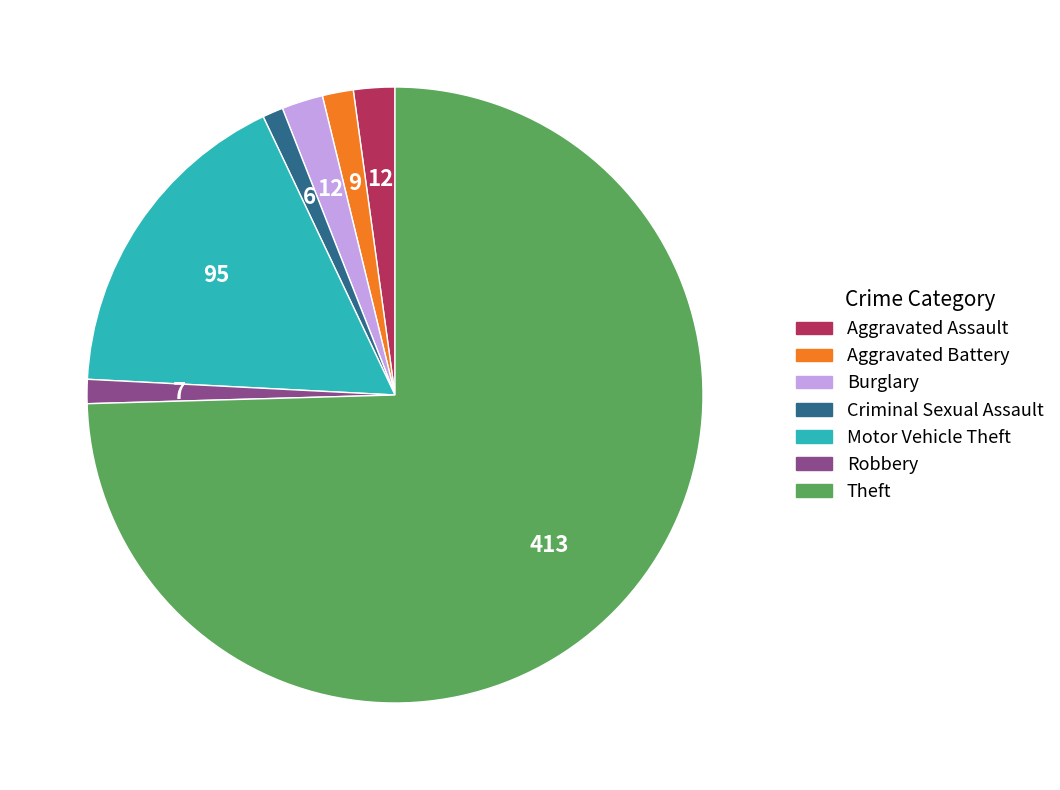

Approximately how many times larger is the value at Burglary compared to Aggravated Assault?

1.0